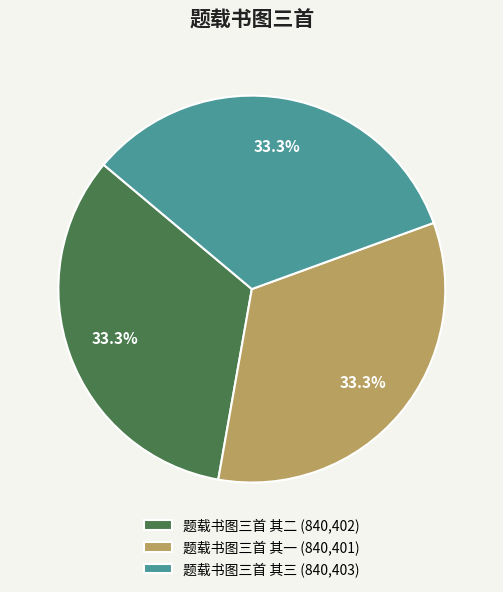

How many slices are in this pie chart?

3